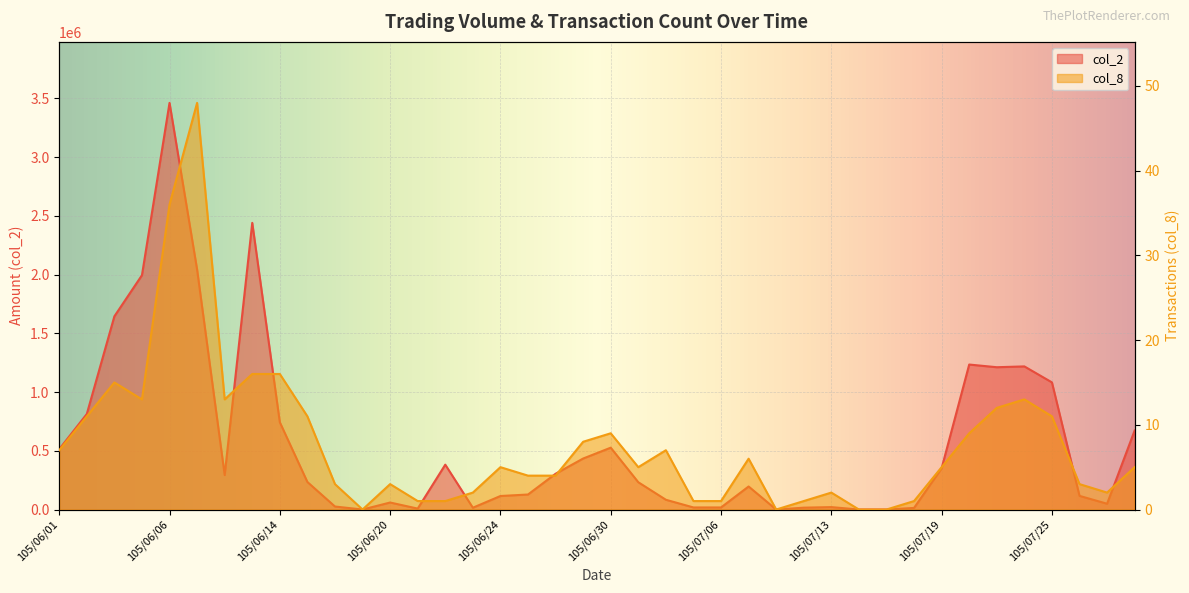

Where is col_8 nearest to the value 24?

105/06/13